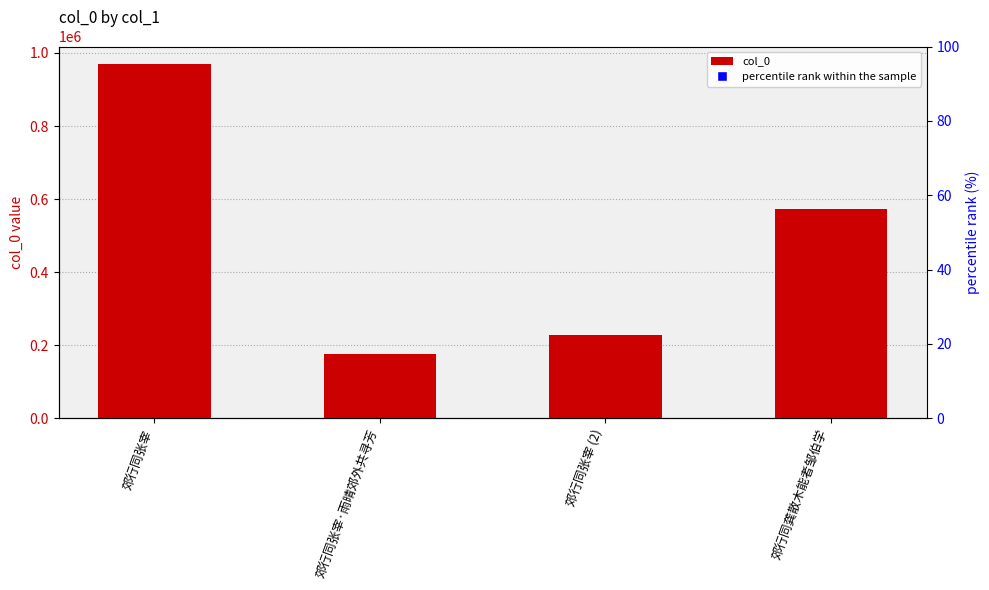

What is the total value across all series at 郊行同张宰·雨晴郊外共寻芳?

361197.7